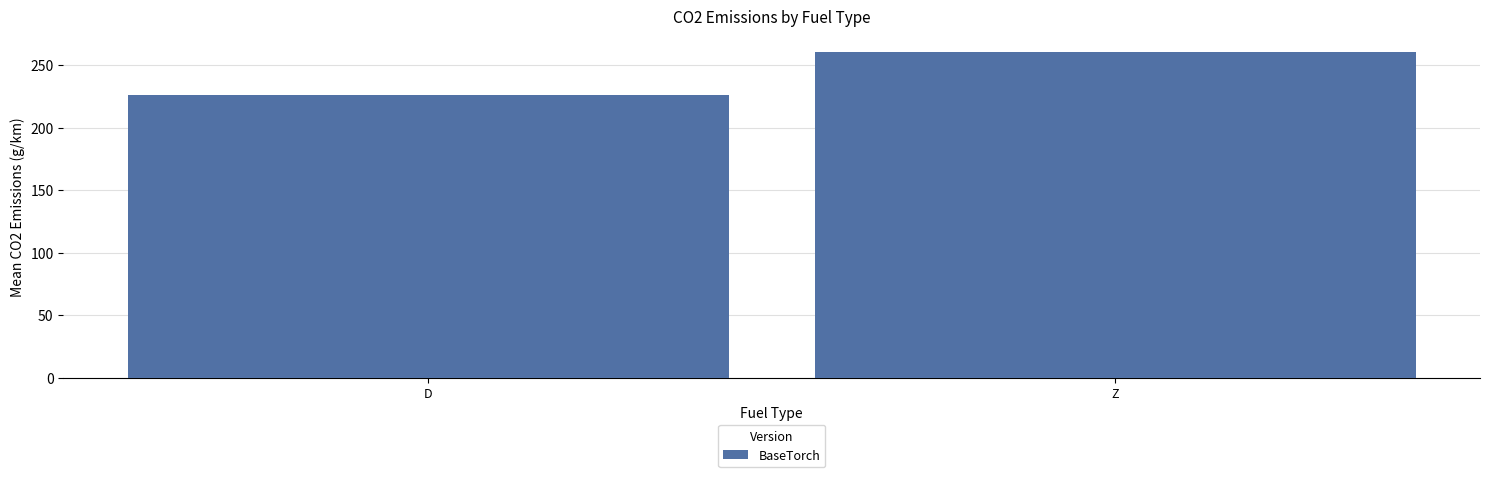

Reading left to right, transcribe all the data shown in this chart.

226.2	260.2